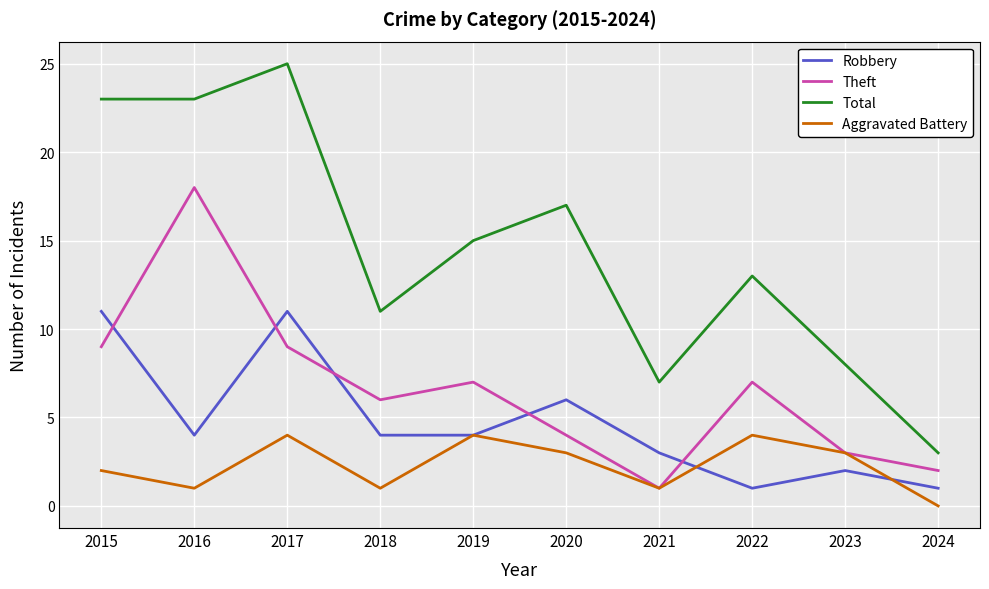

What is the difference between the second highest and minimum values in the Robbery series?

10